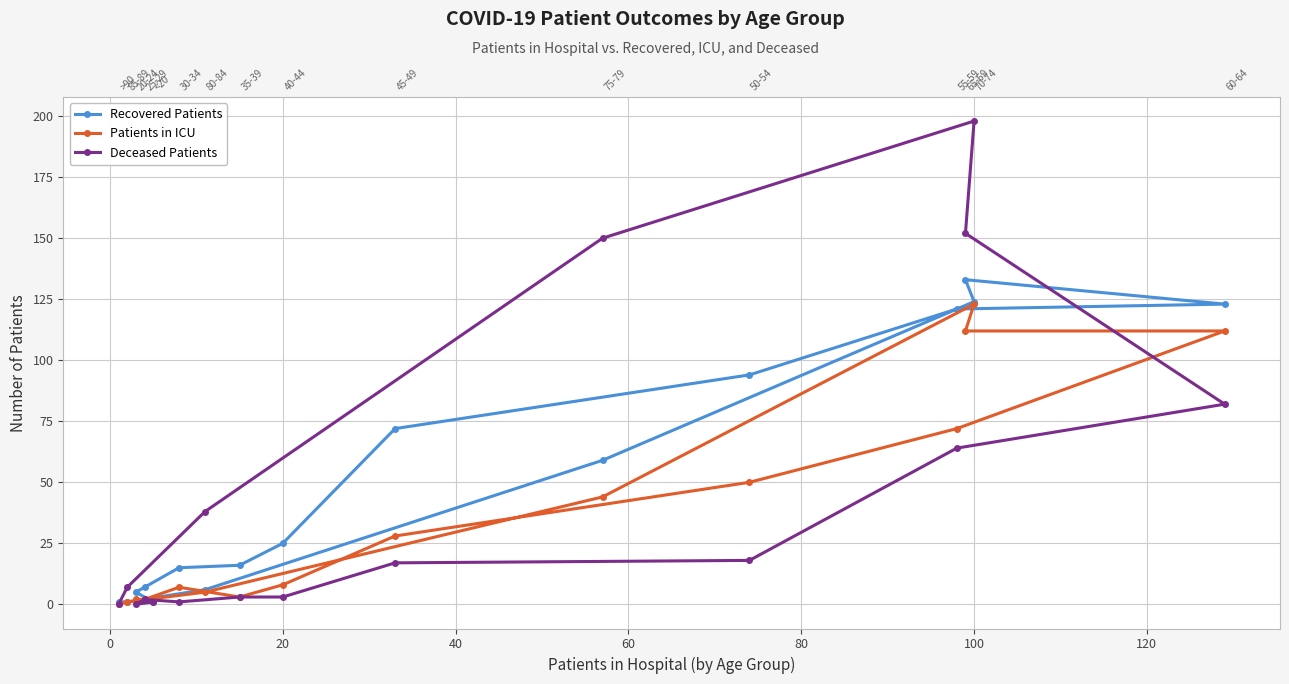

How many lines are shown in the chart?

3